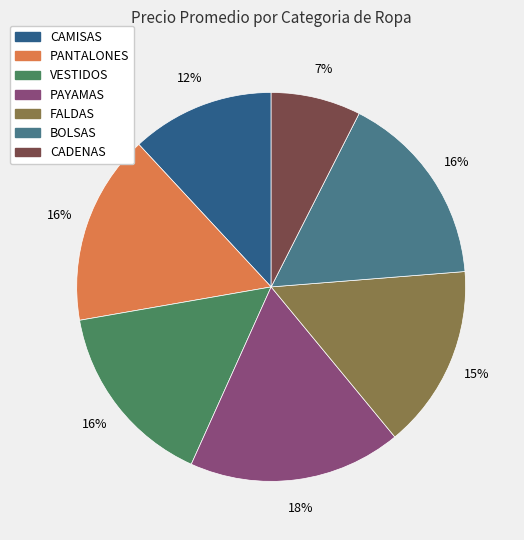

What percentage is the PANTALONES slice, to the nearest percent?

16%